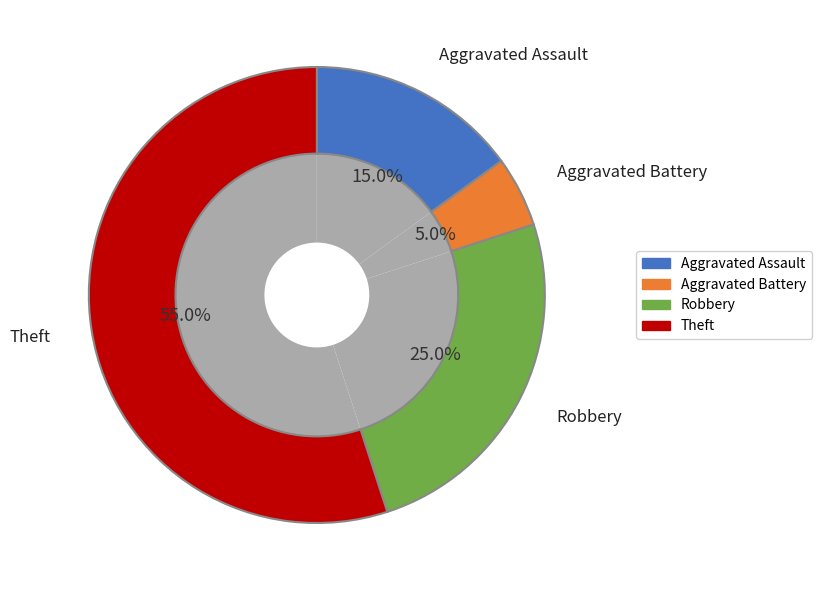

Is there any slice that represents more than half of the pie?

Yes